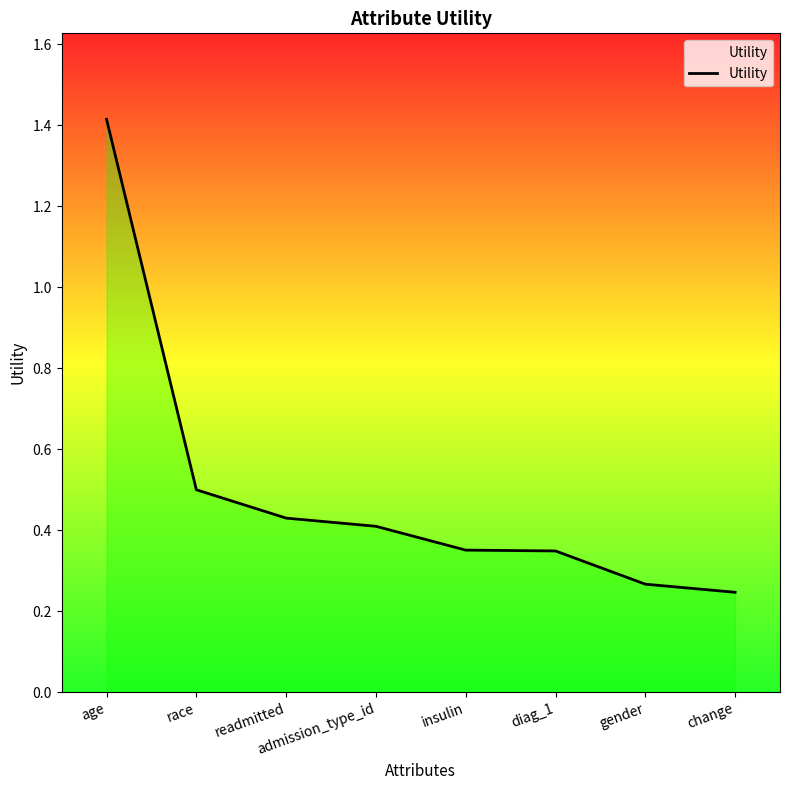

What position from the left is change?

8